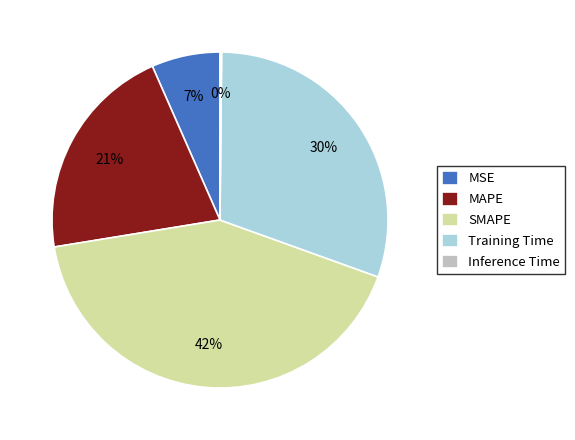

Which slice is the largest?

SMAPE